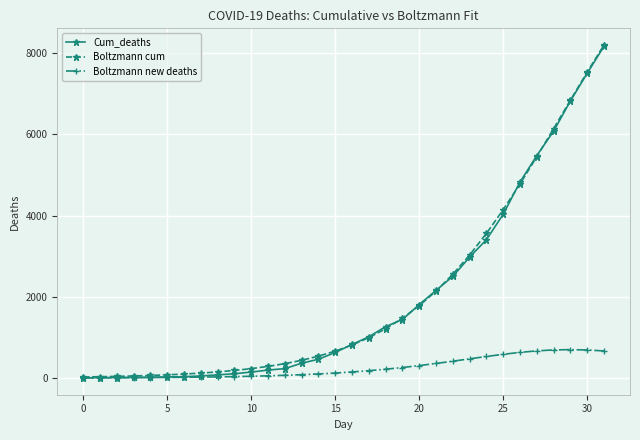

What is the value of the Boltzmann new deaths point at the 26th from the left?

585.2